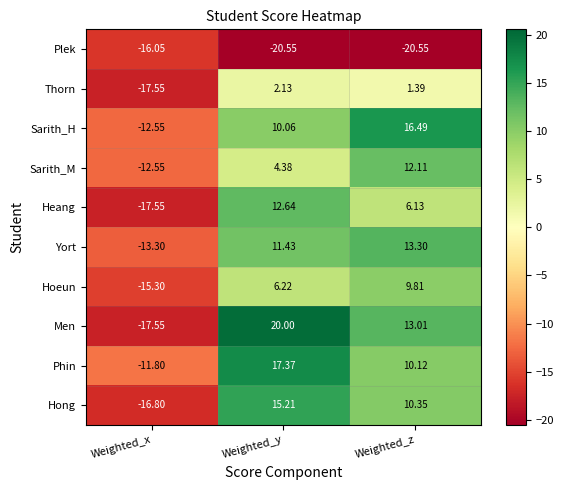

At which label does Thorn reach its peak?

Weighted_y